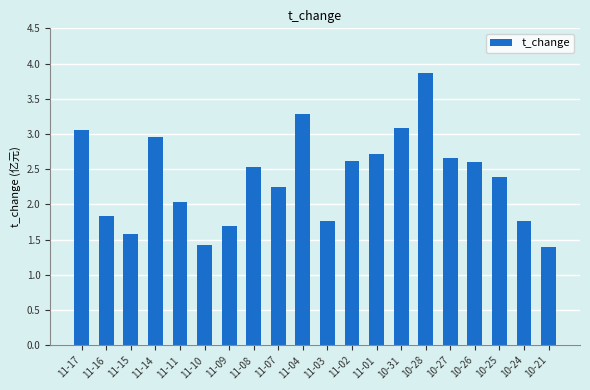

What position from the right is 10-26?

4